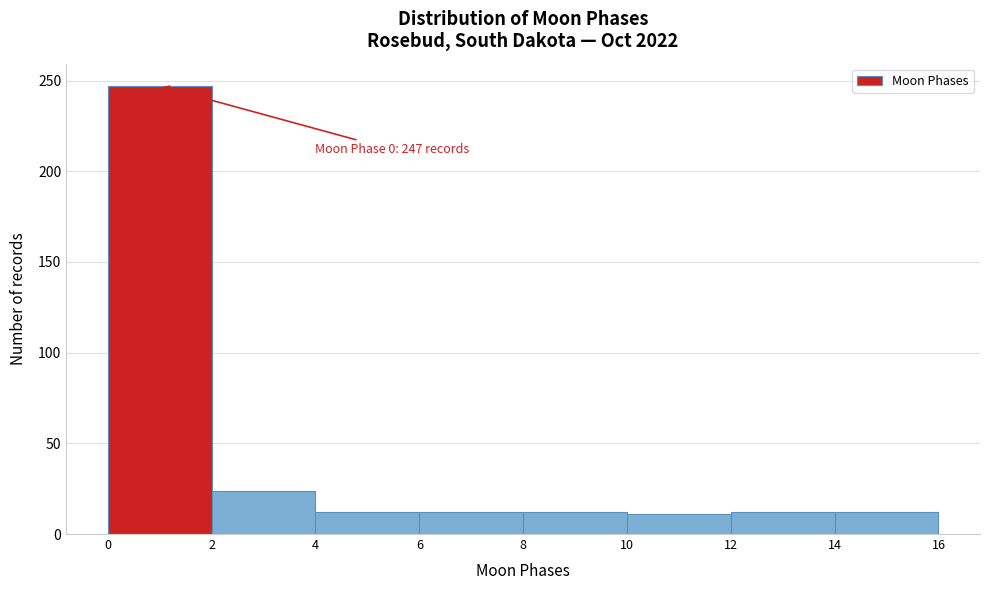

Which range on the x-axis has the tallest bar?

0 to 2